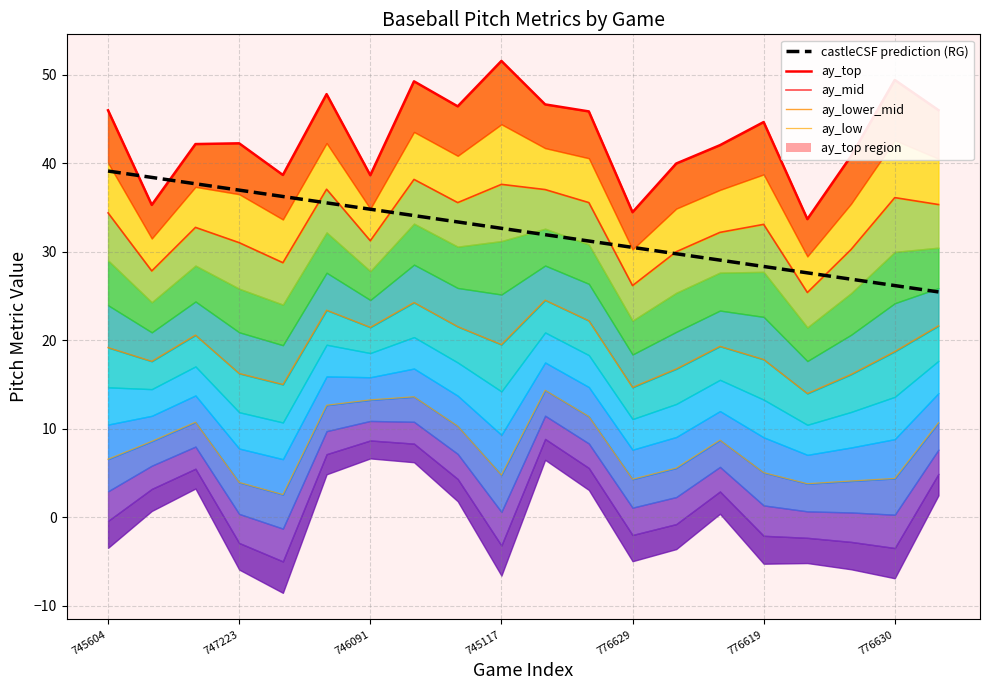

Rank the categories by ay_mid value from highest to lowest.

7, 9, 776619, 10, 18, 11, 8, 19, 745604, 15, 746091, 14, 776630, 745117, 17, 13, 776629, 747223, 12, 16